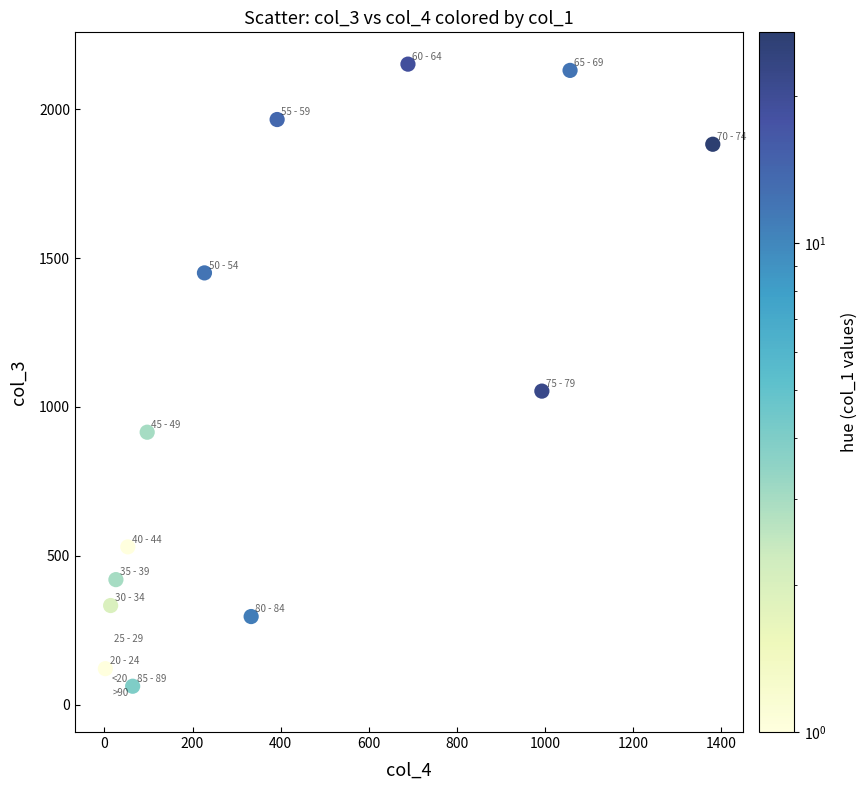

What Y value in the scatter plot is closest to 1083?

1053